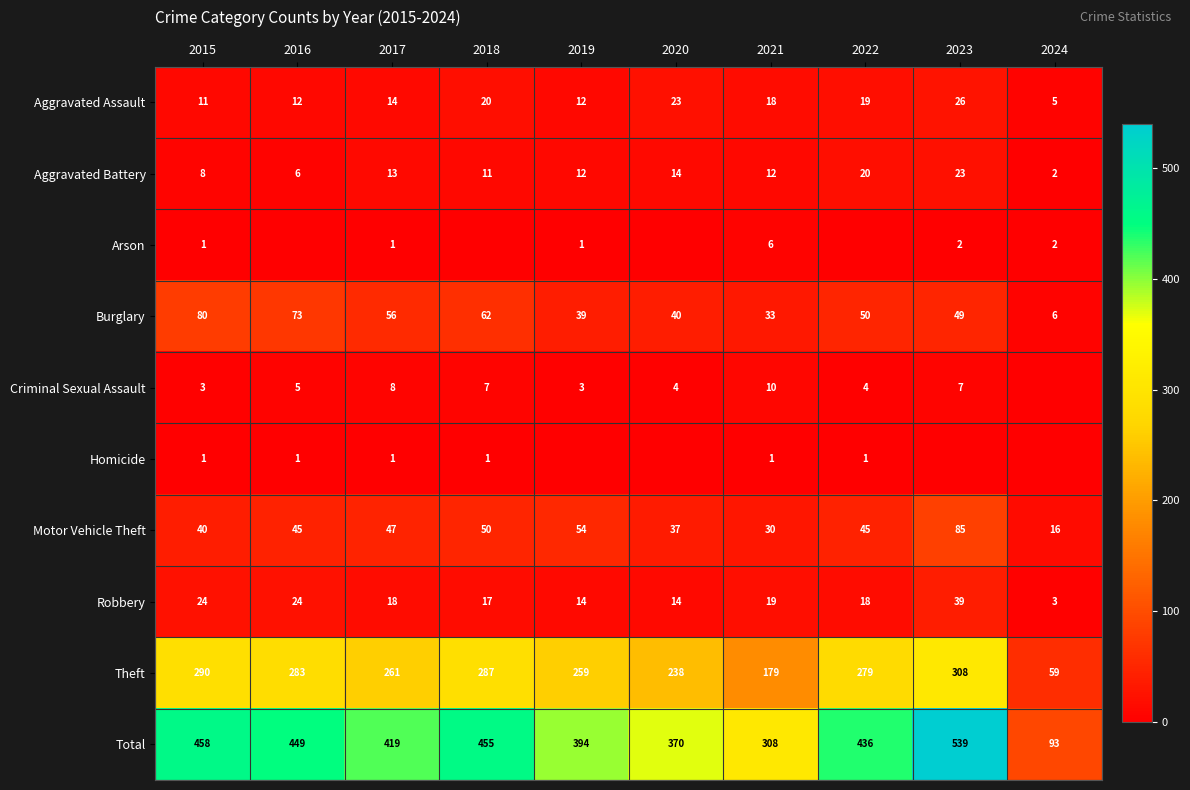

What is the difference between the highest and lowest values at 2020?

370